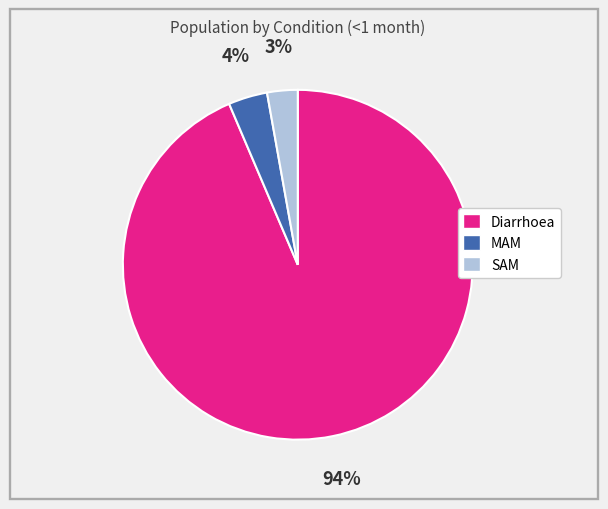

What percentage is the SAM slice, to the nearest percent?

3%